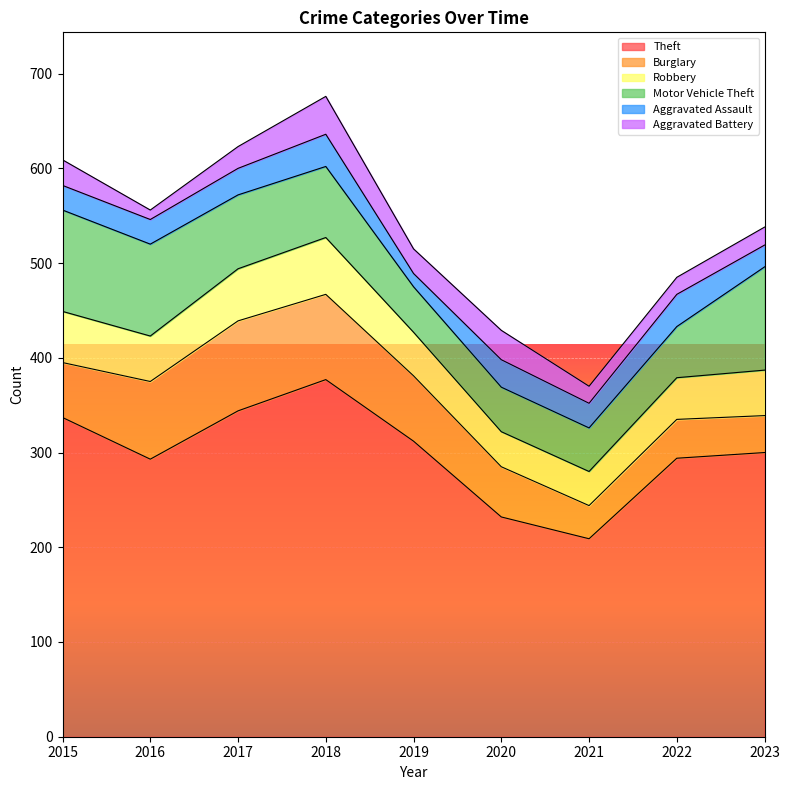

Does the chart display data point markers on the line(s)?

No